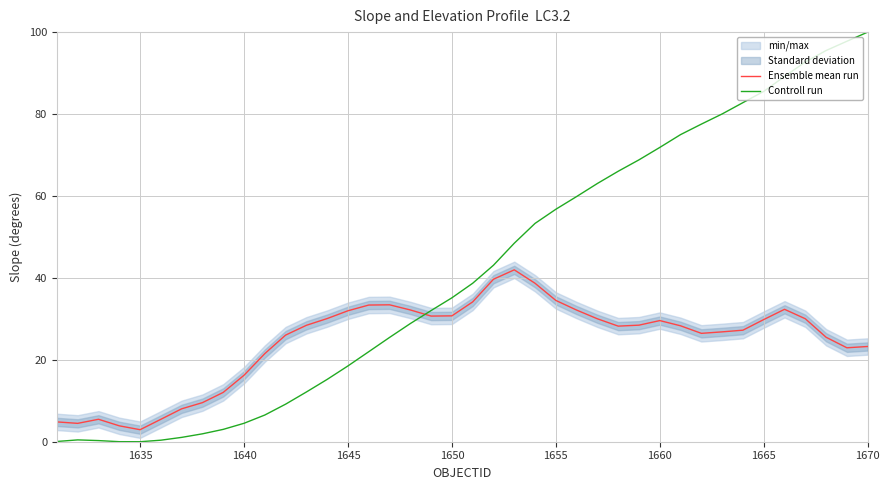

After their last crossing, which series has the higher values: Controll run or Ensemble mean run?

Controll run